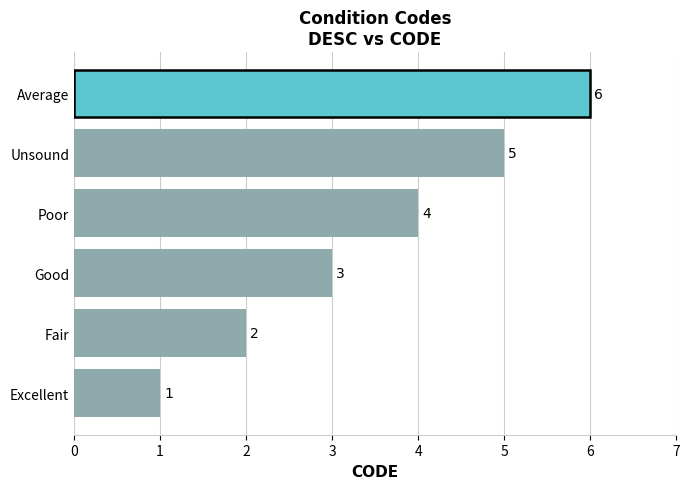

The value at Unsound is 3. True or false?

False